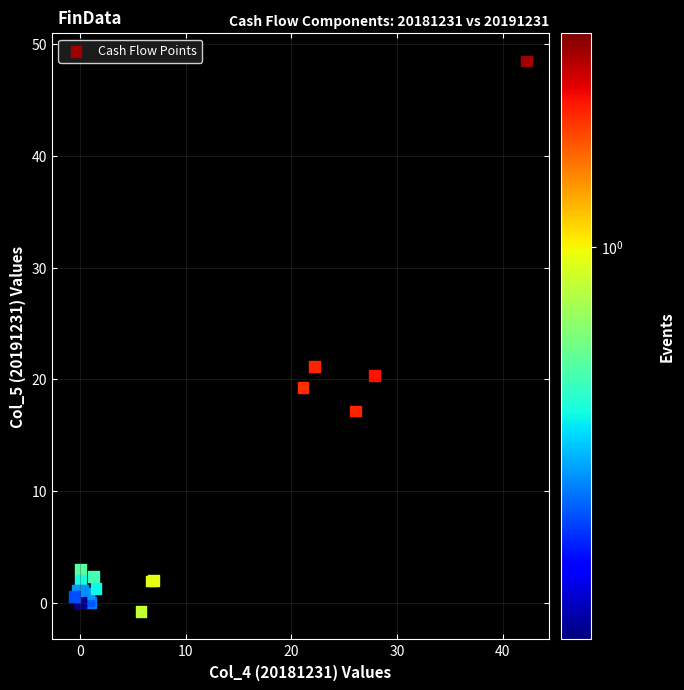

What Y value in the scatter plot is closest to 23?

21.1